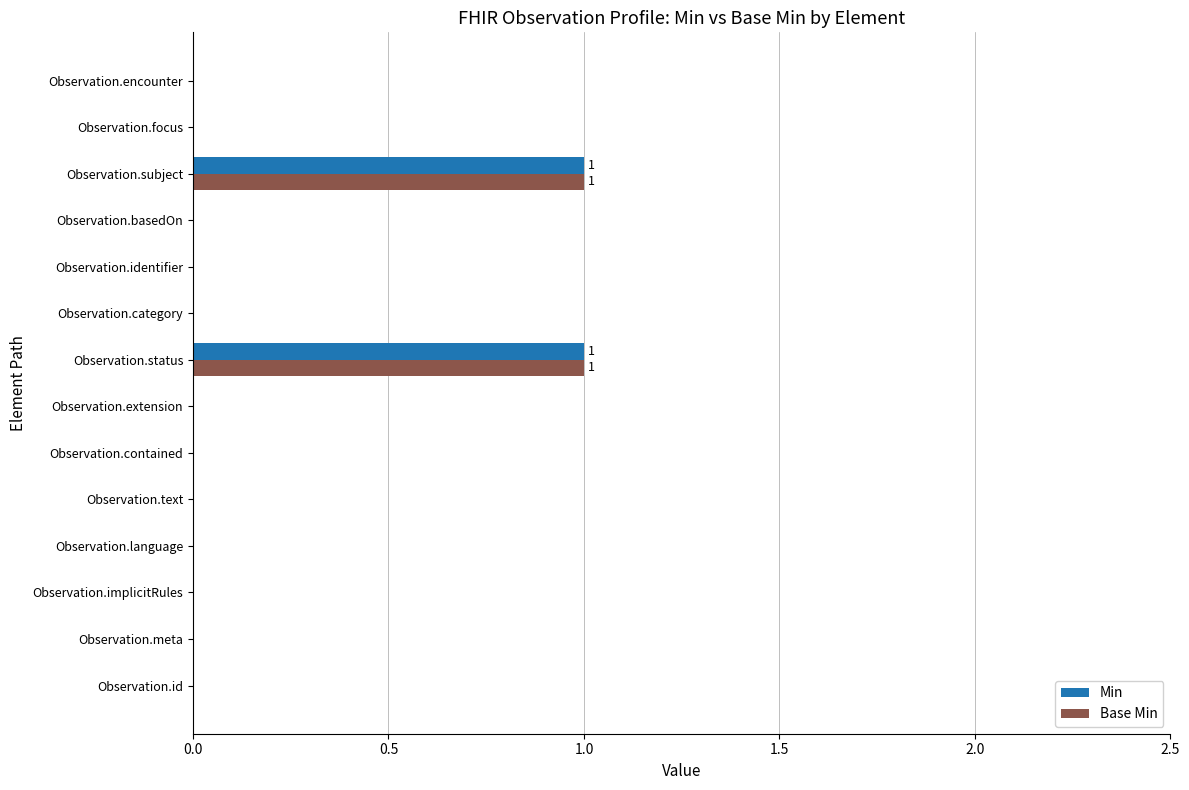

Is the value of Min at Observation.category greater than the value of Base Min at Observation.subject?

No